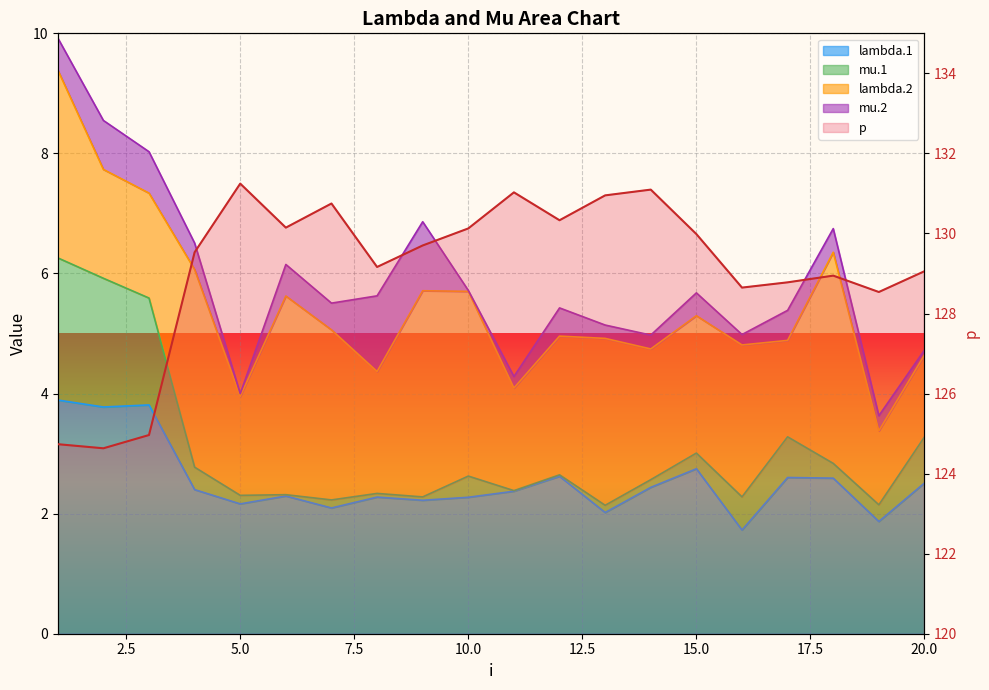

Count the number of categories in the chart.

20